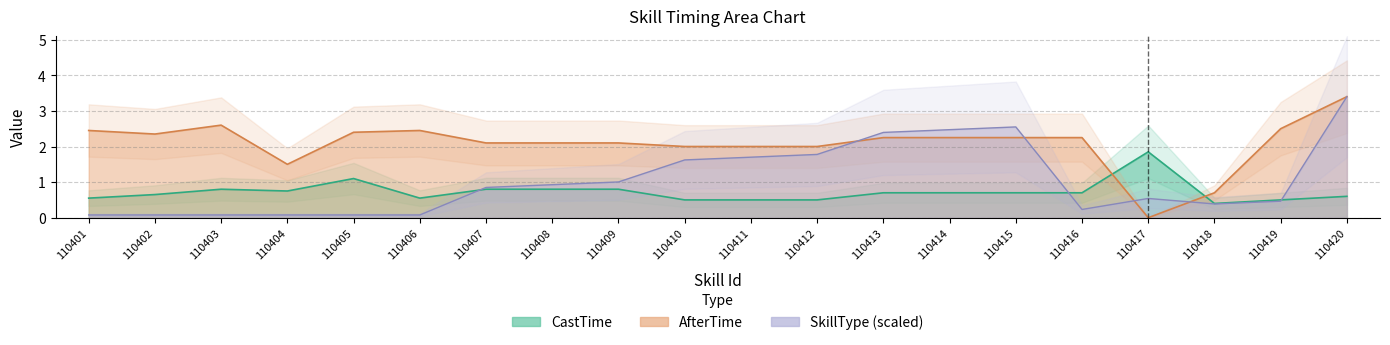

What is the difference between the highest and lowest values at 110417?

1.9